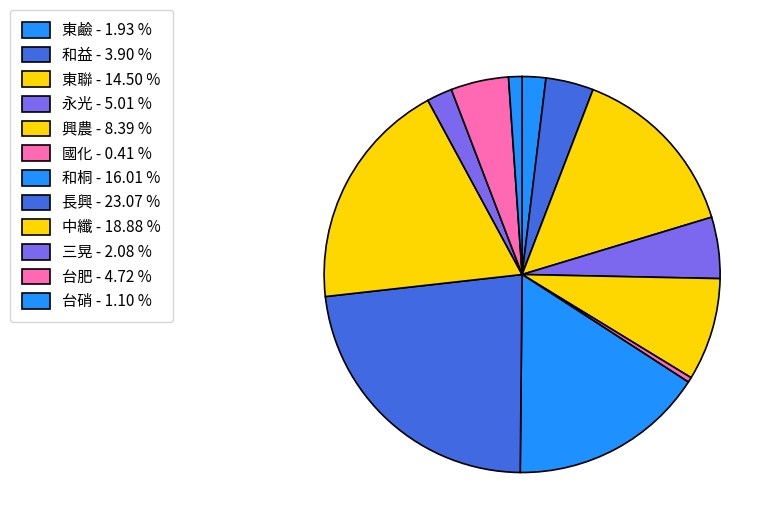

Combined, what portion of the pie is 東鹼 and 和益?

5.8%